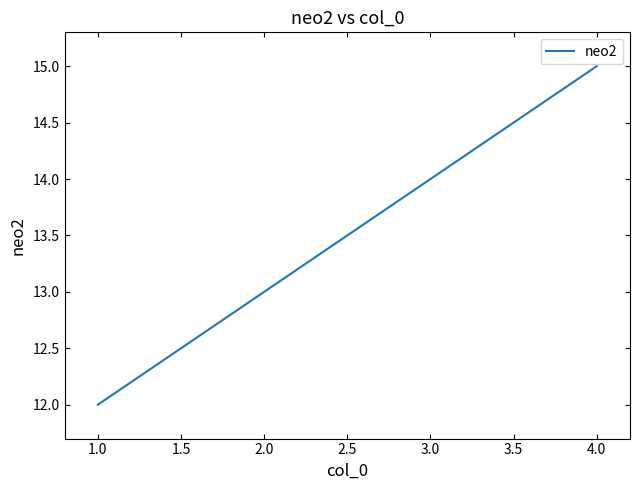

Reading right to left, list all the values displayed in this chart.

15	14	13	12